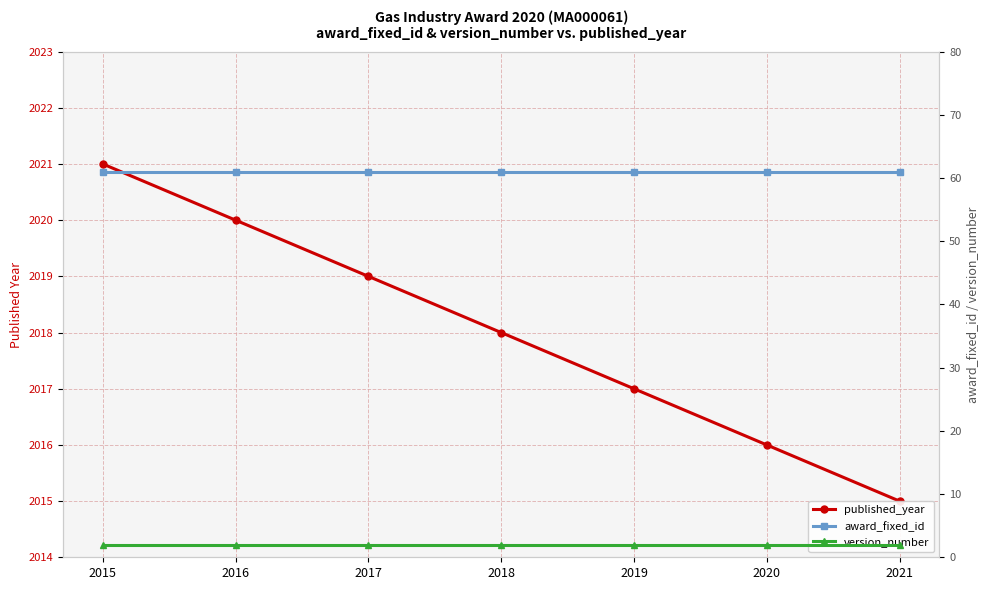

Does the chart display data point markers on the line(s)?

Yes